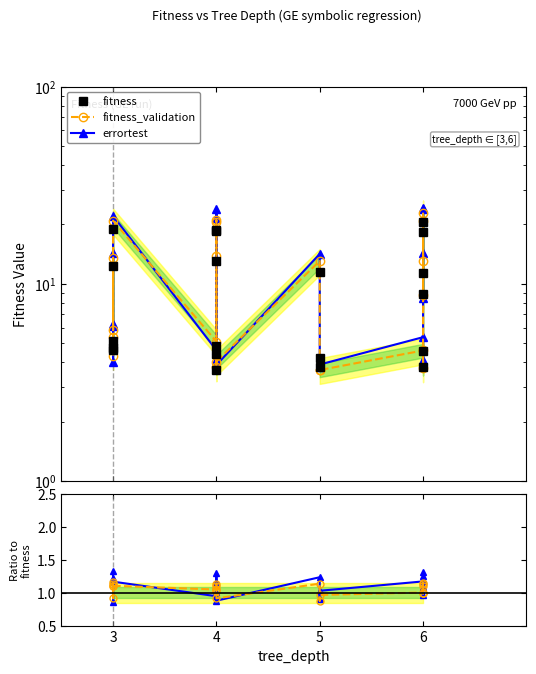

True or false: fitness_validation and fitness cross at least once.

False